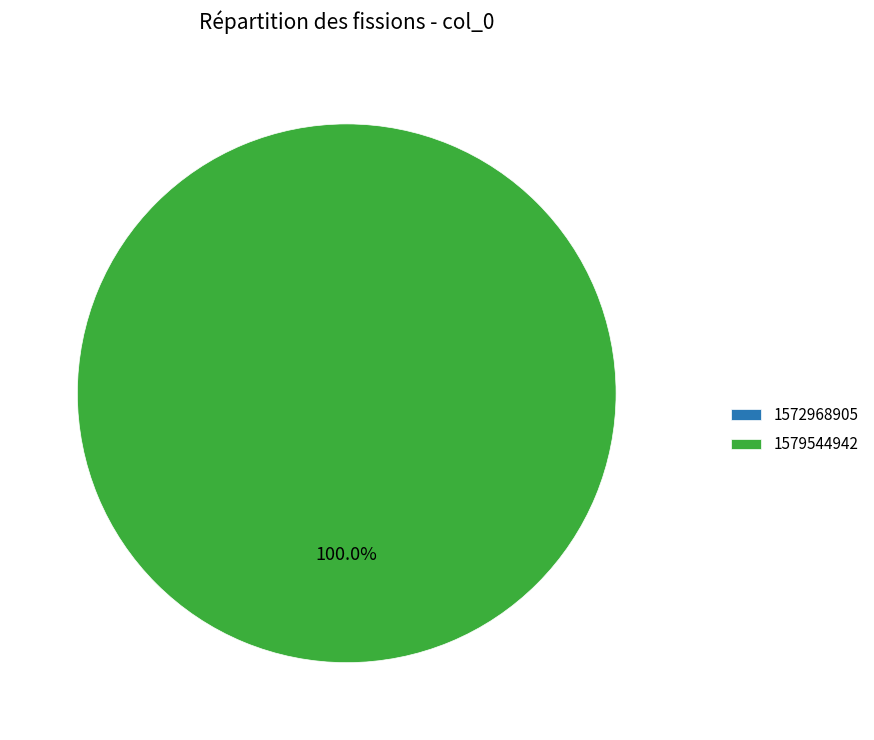

To the nearest percent, what percentage of the pie is 1579544942?

100%